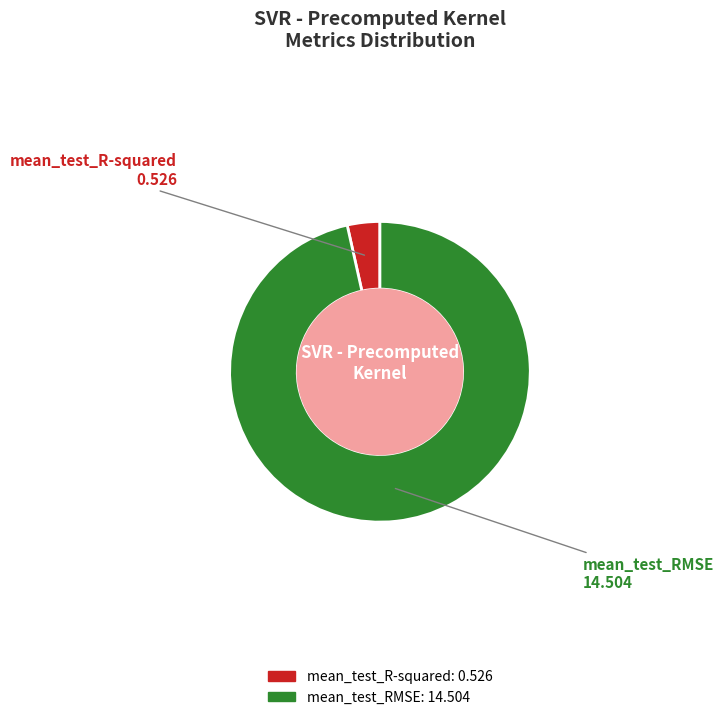

Count the number of slices in the pie.

2